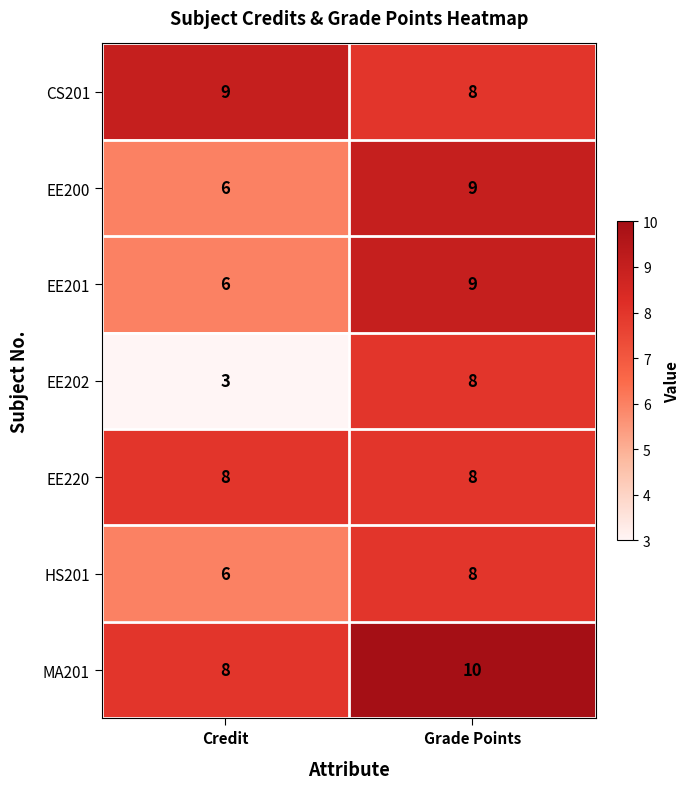

Is it true that EE201 equals 1 at Credit?

False